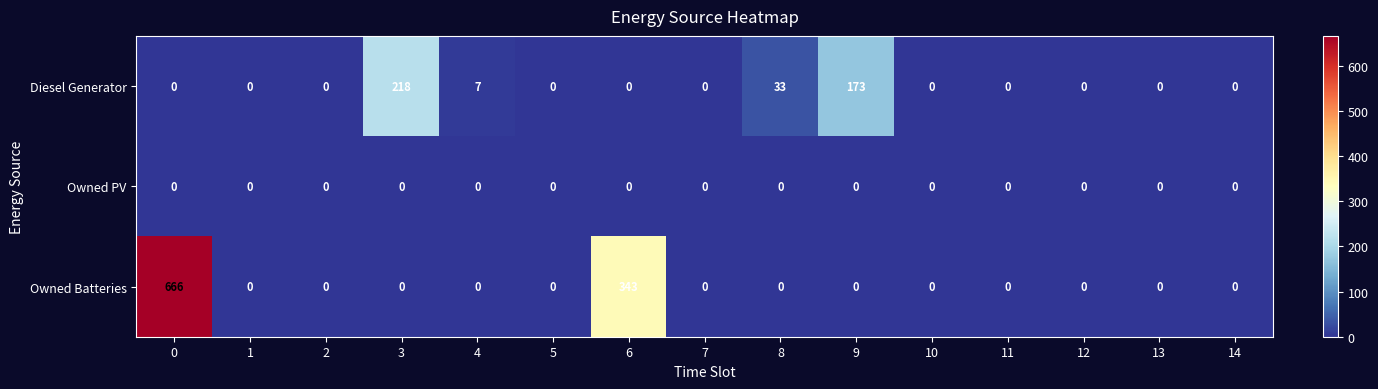

The value of Owned Batteries at 2 is 293. True or false?

False